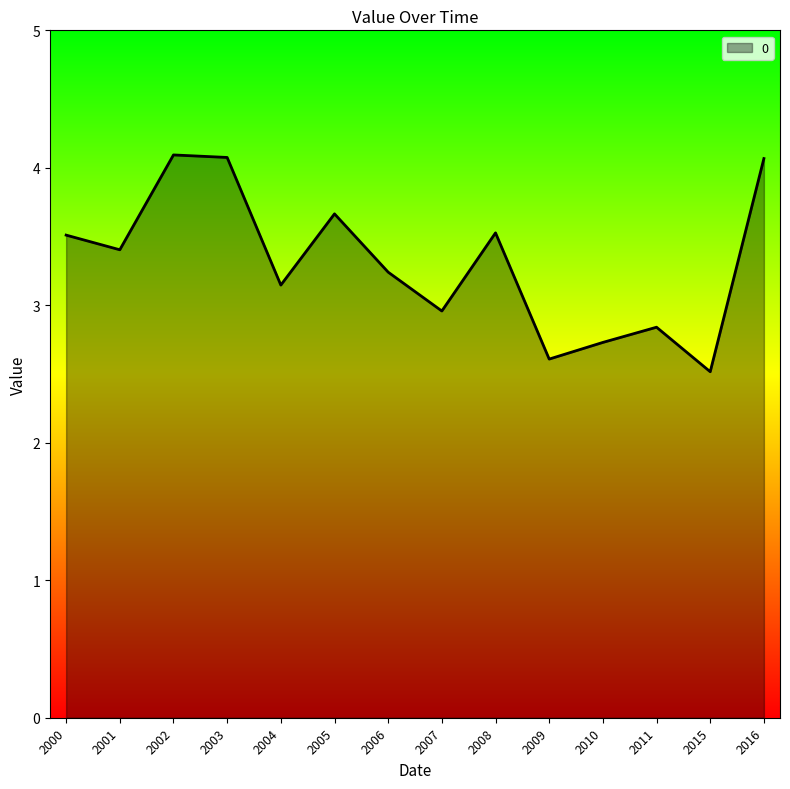

How many distinct data groups are displayed?

1